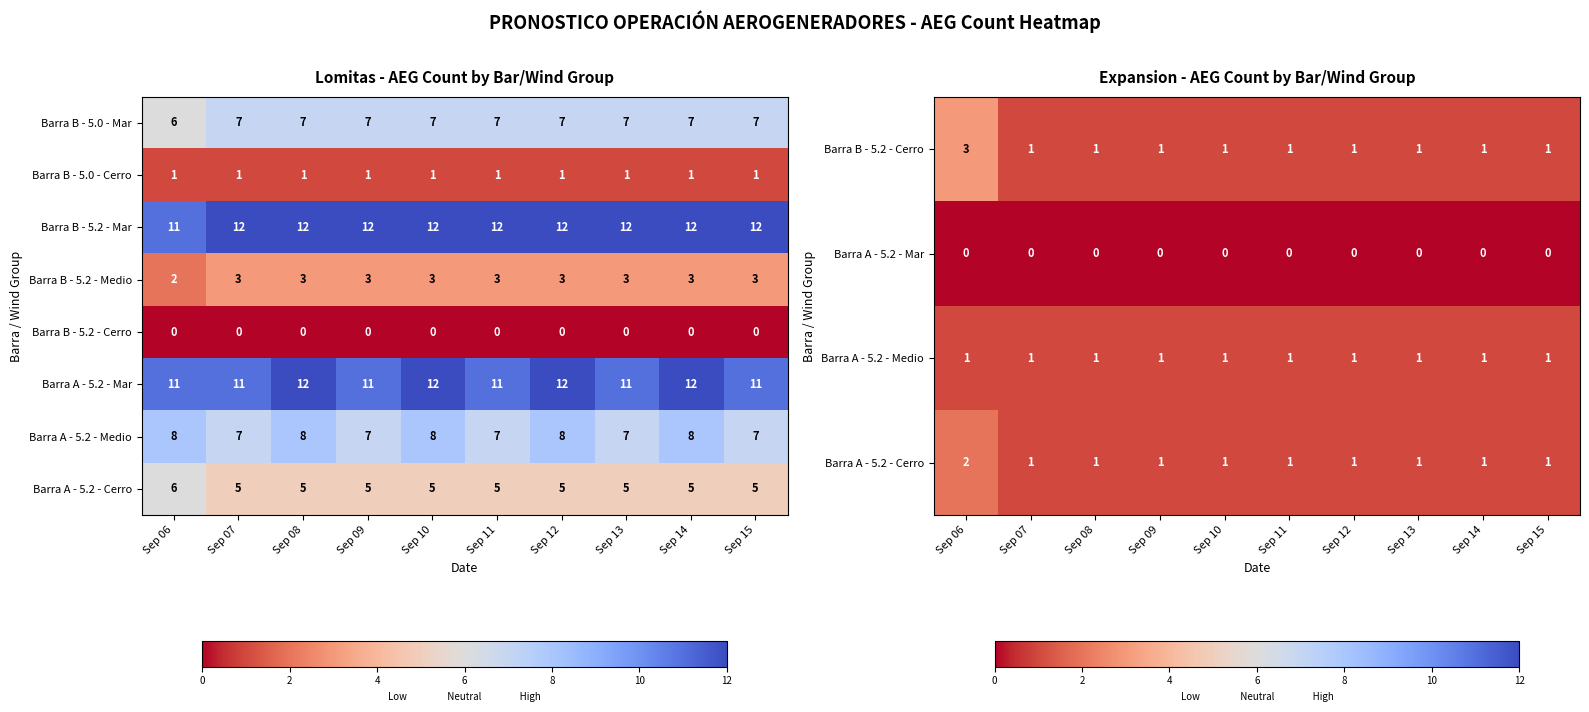

True or false: Barra B - 5.0 - Mar has a value of 2 at Sep 09.

False